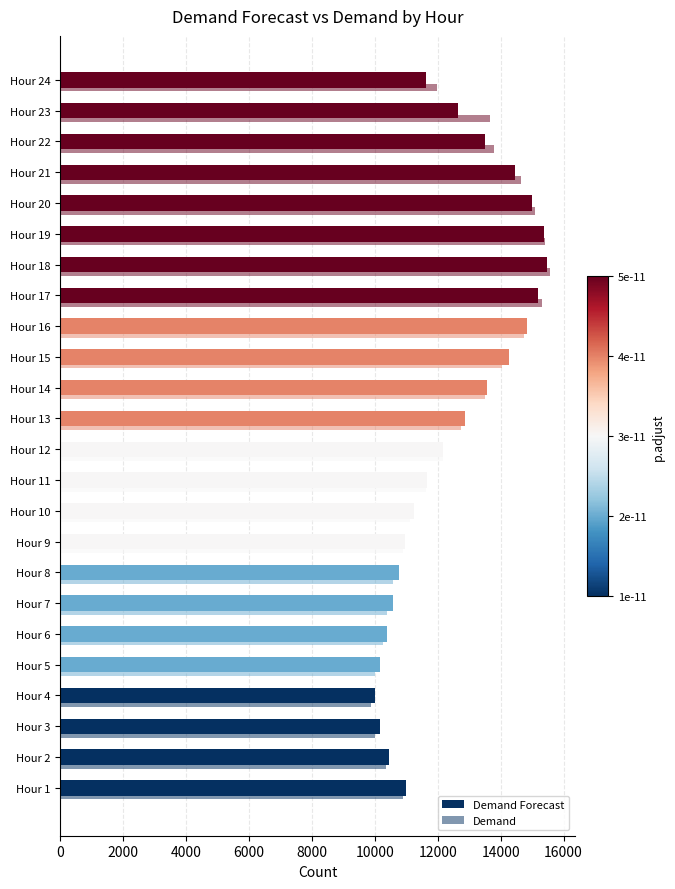

How many distinct data groups are displayed?

2